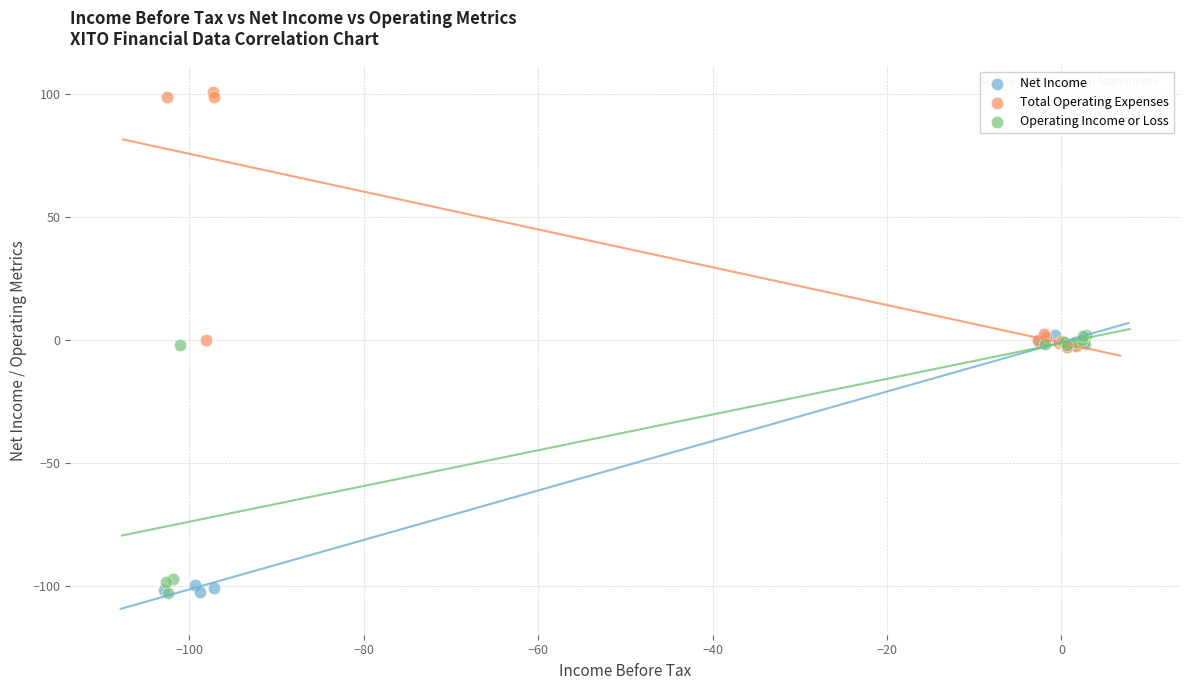

Which series reaches the maximum Y coordinate?

Total Operating Expenses